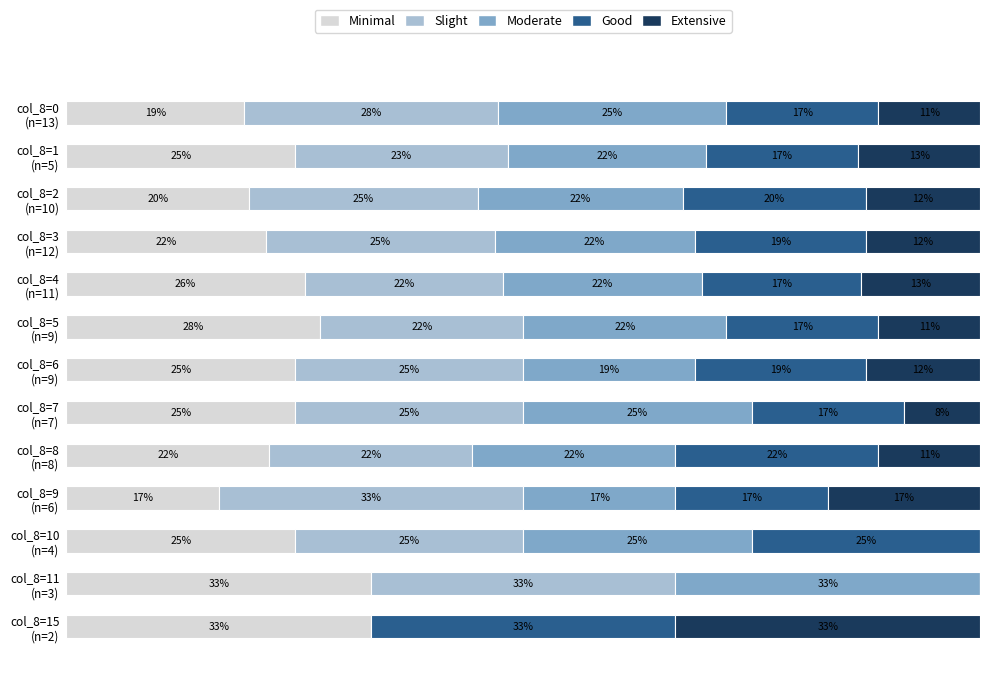

What are all the series names shown in the legend?

Minimal, Slight, Moderate, Good, Extensive